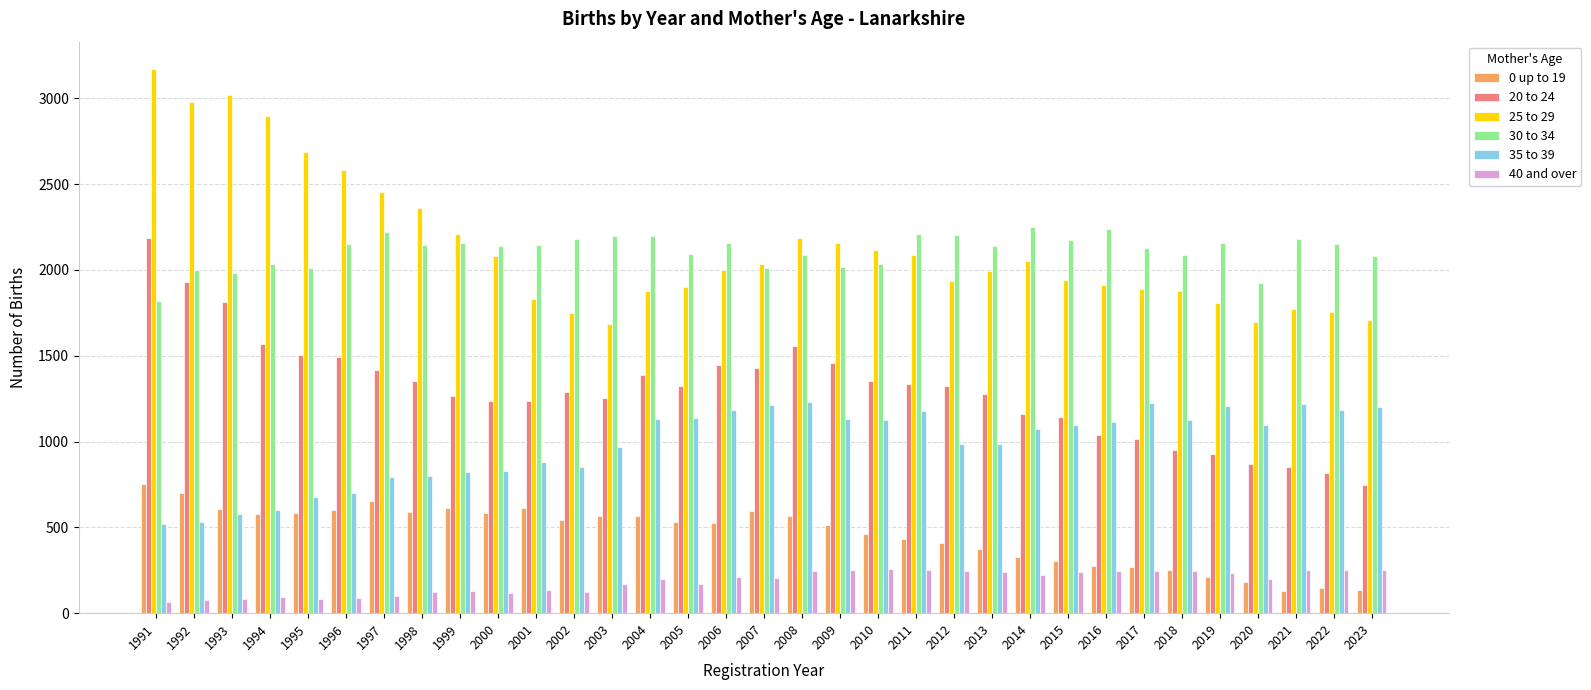

What are all the series names shown in the legend?

0 up to 19, 20 to 24, 25 to 29, 30 to 34, 35 to 39, 40 and over